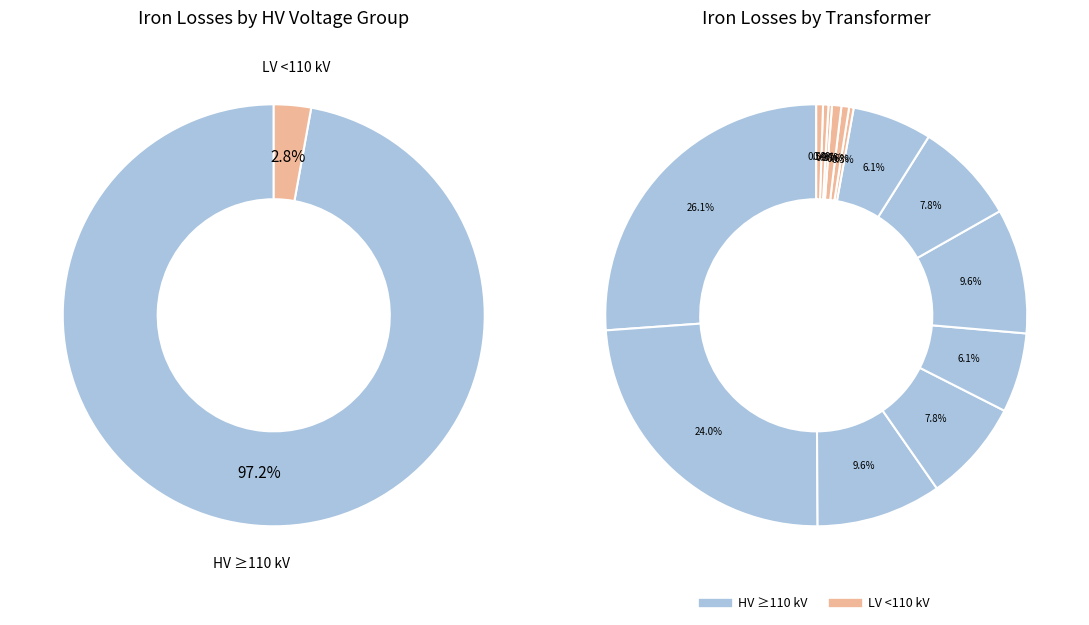

Approximately how many times larger is the value at 110_20_63 compared to 10_0.63?

18.6